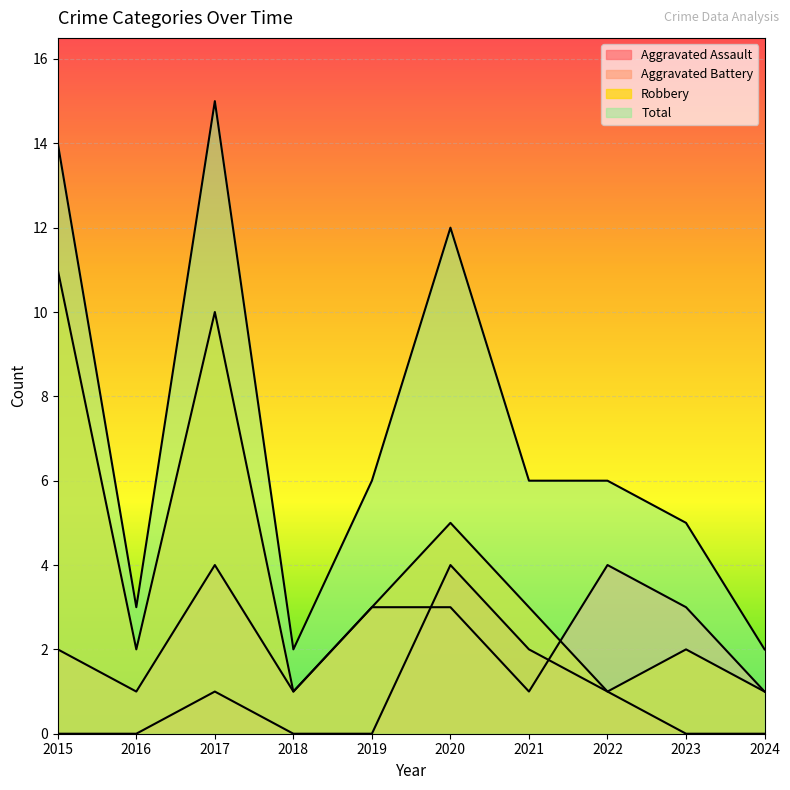

Which series has the largest range (max minus min)?

Total